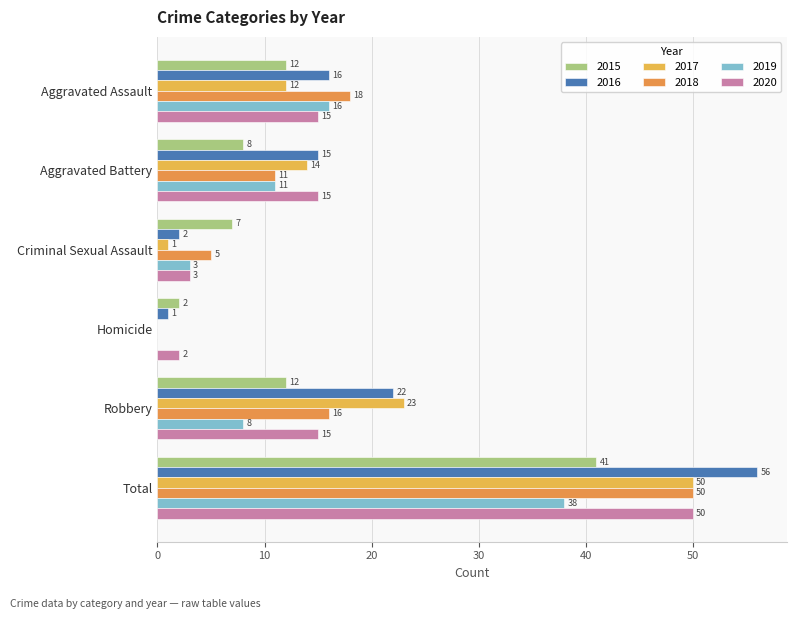

Between Homicide and Criminal Sexual Assault, which is larger?

Criminal Sexual Assault